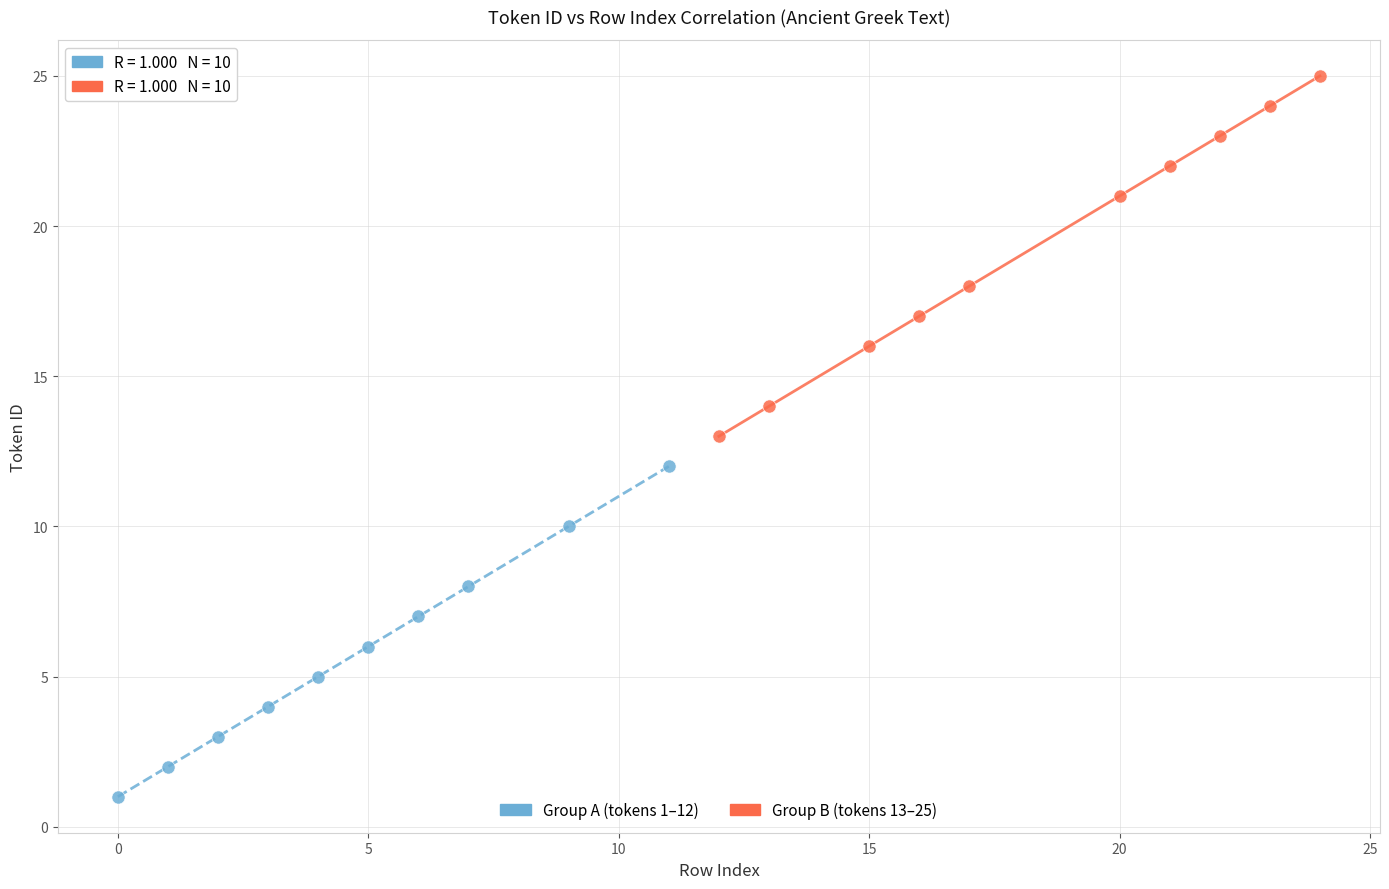

Which series reaches the minimum Y coordinate?

Group A (tokens 1–12)